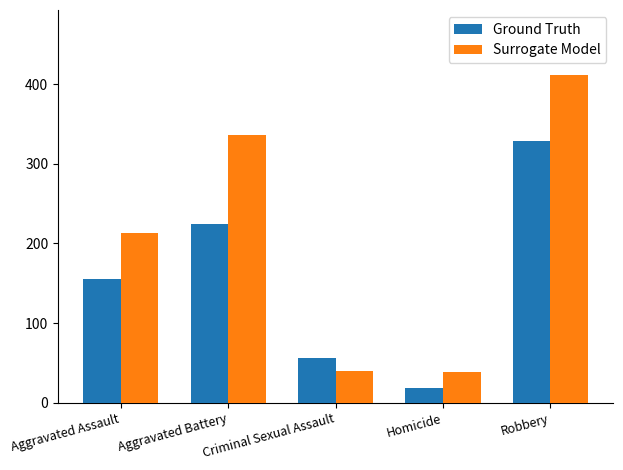

How many data points in Surrogate Model are less than 213?

2